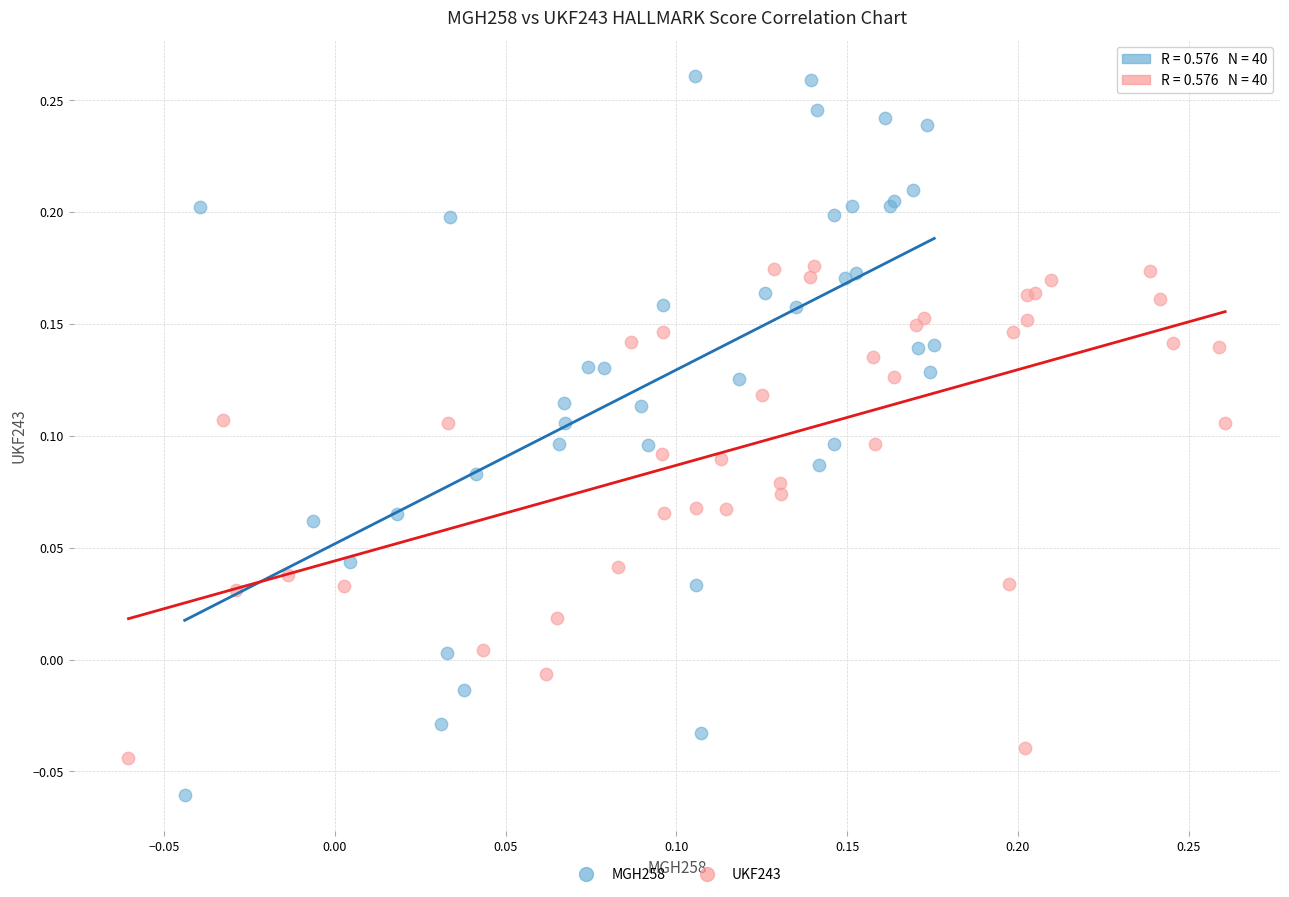

Which series contains the highest Y value?

MGH258